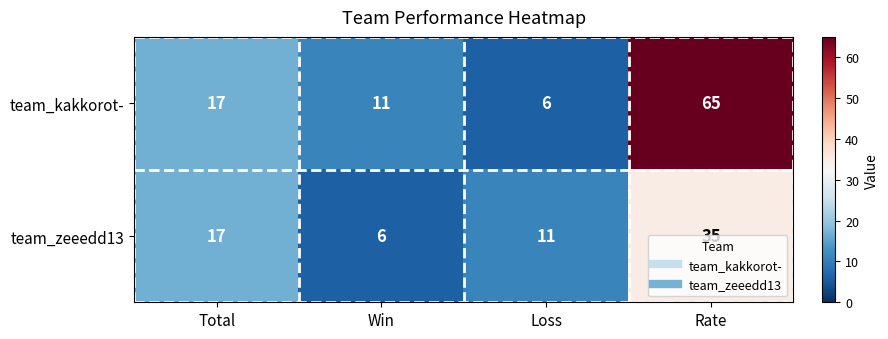

List the series in order of their overall mean, highest first.

team_kakkorot-, team_zeeedd13